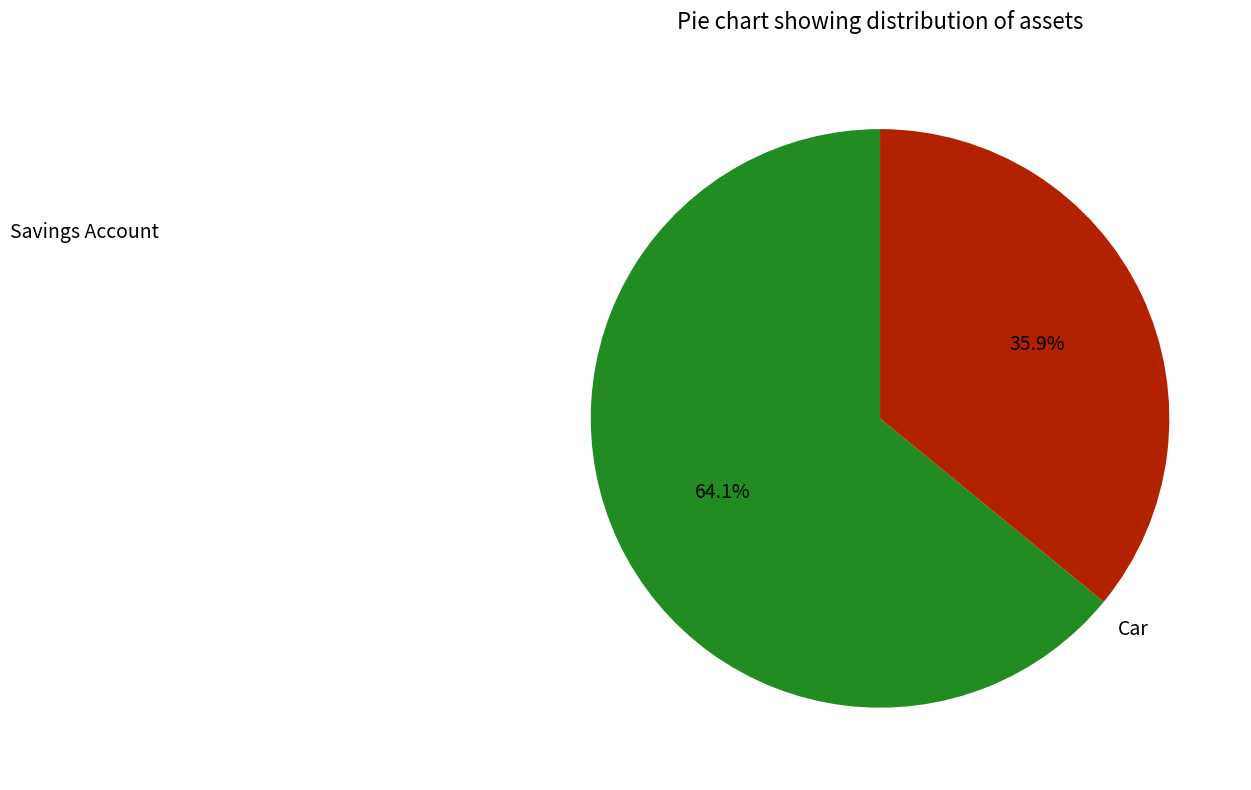

Is there a majority slice in this chart?

Yes